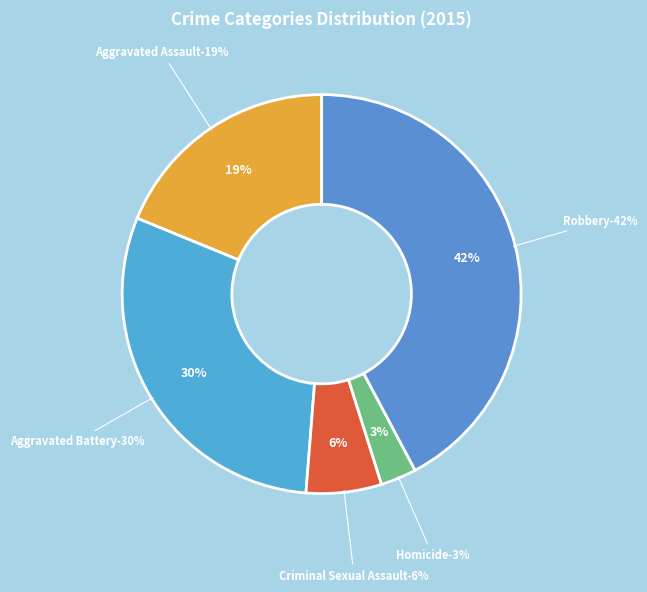

What is the smallest slice in the pie chart?

Homicide